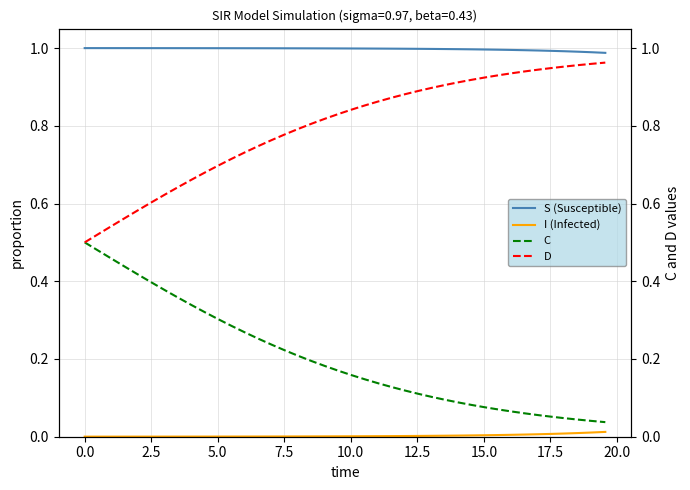

True or false: I (Infected) and S (Susceptible) cross at least once.

False